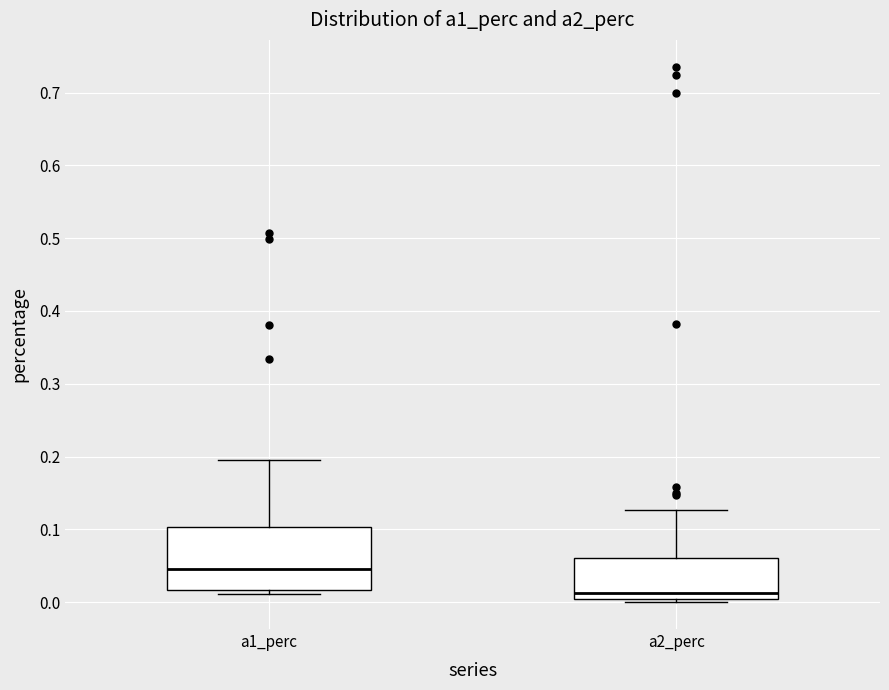

Reading left to right, read every box against the y-axis: the position of its median line, the range the box covers, and the ends of its whiskers. The values are not printed on the chart, so give them approximately, as read against the axis.

a1_perc: median 0.05, box 0.02 to 0.10, whiskers 0.01 to 0.20
a2_perc: median 0.01, box 0.00 to 0.06, whiskers 0.00 (just below the box's lower edge) to 0.13